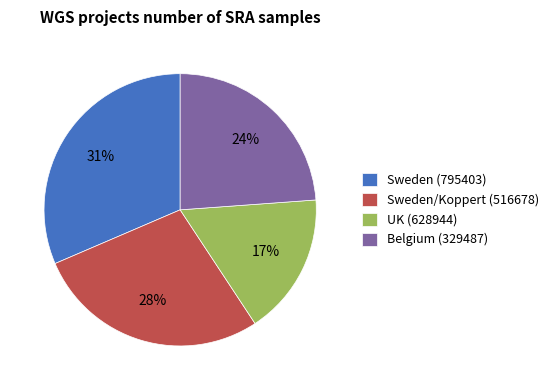

Count the number of slices in the pie.

4